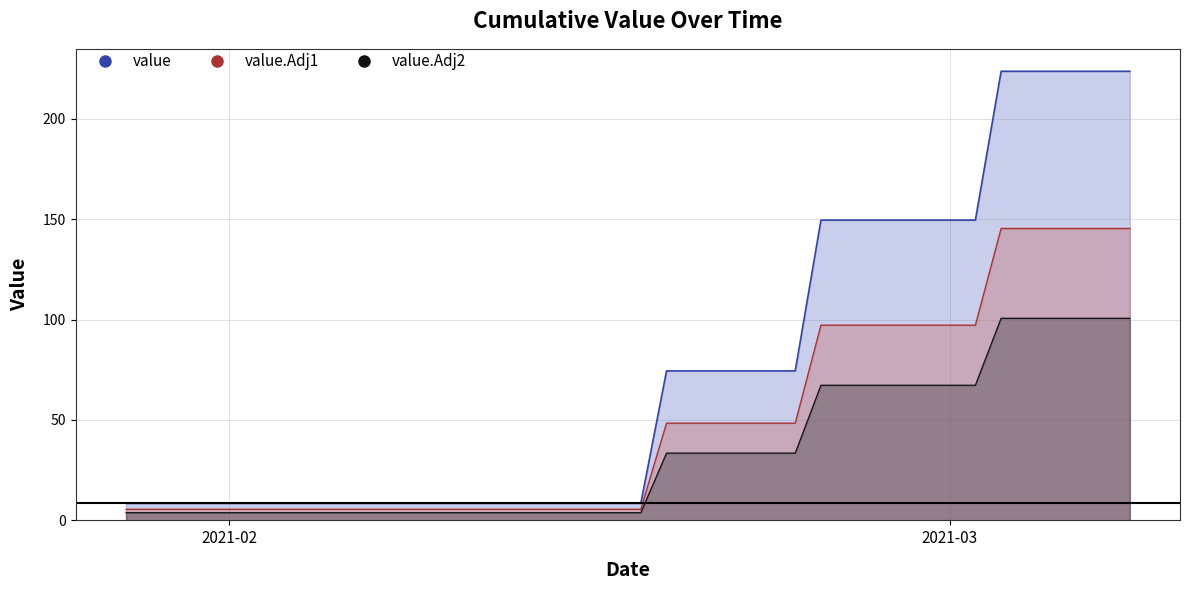

List the labels in order of value, largest first.

03-03-2021, 04-03-2021, 05-03-2021, 06-03-2021, 07-03-2021, 08-03-2021, 24-02-2021, 25-02-2021, 26-02-2021, 27-02-2021, 28-02-2021, 01-03-2021, 02-03-2021, 18-02-2021, 19-02-2021, 20-02-2021, 21-02-2021, 22-02-2021, 23-02-2021, 28-01-2021, 29-01-2021, 30-01-2021, 31-01-2021, 01-02-2021, 02-02-2021, 03-02-2021, 04-02-2021, 05-02-2021, 06-02-2021, 07-02-2021, 08-02-2021, 09-02-2021, 10-02-2021, 11-02-2021, 12-02-2021, 13-02-2021, 14-02-2021, 15-02-2021, 16-02-2021, 17-02-2021